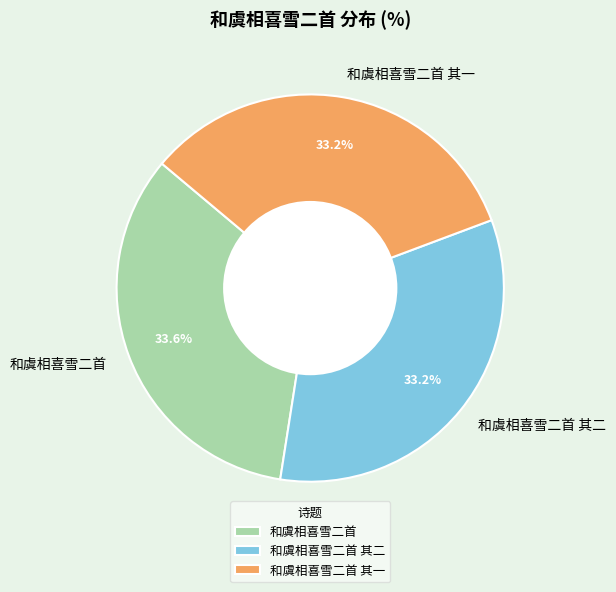

Is it true that 和虞相喜雪二首 其二 is 33% of the pie?

True